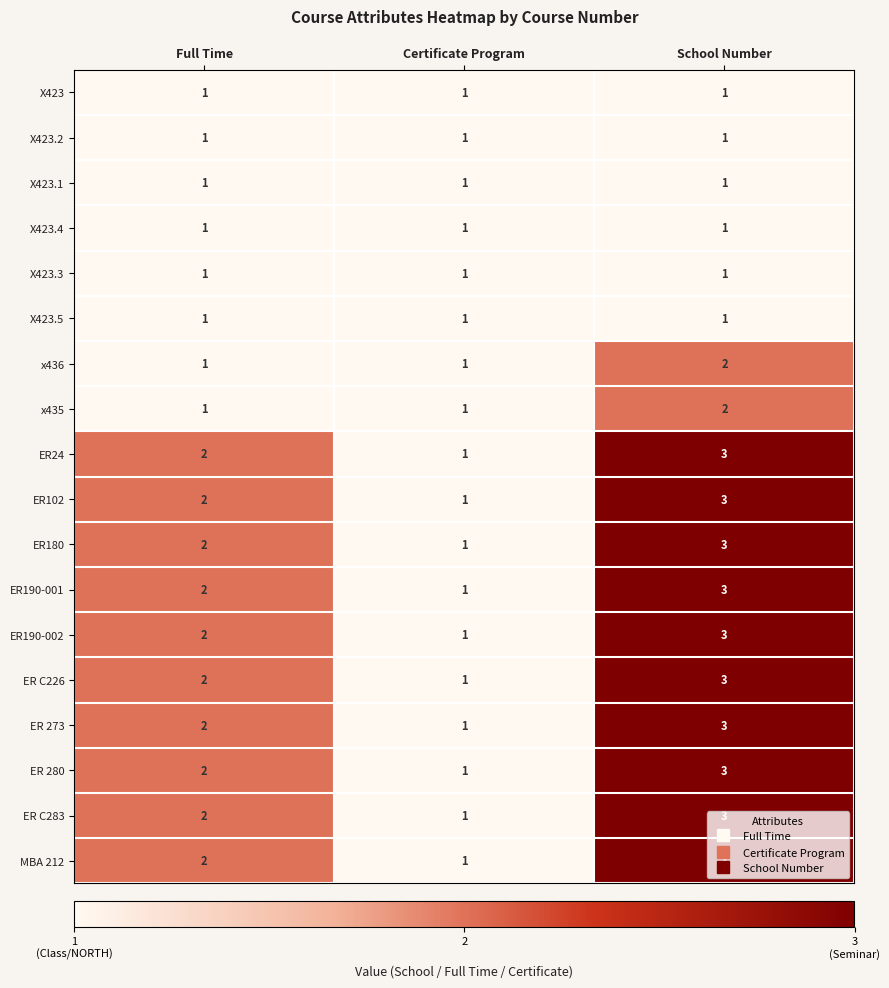

What is the total value across all series at Full Time?

28